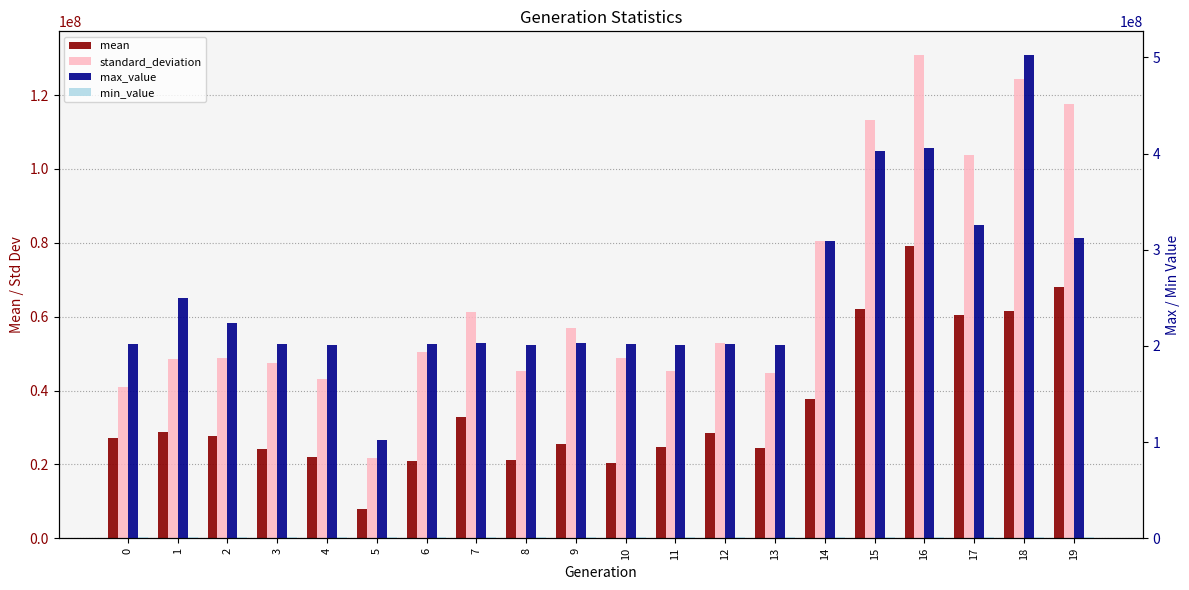

The value of mean at 6 is 21040747.2. True or false?

True